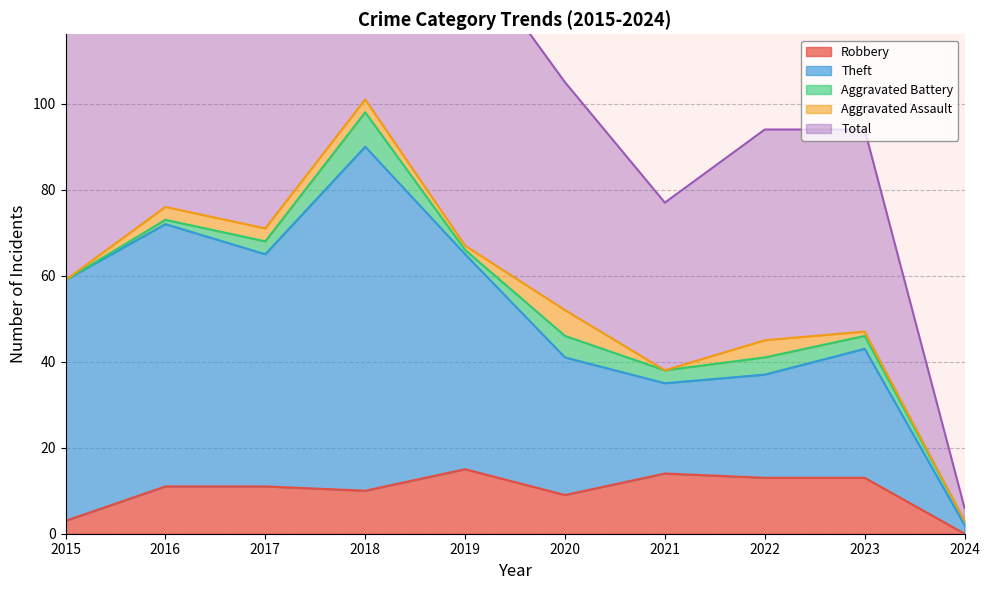

What is the value of the Total point at the 6th from the left?

105